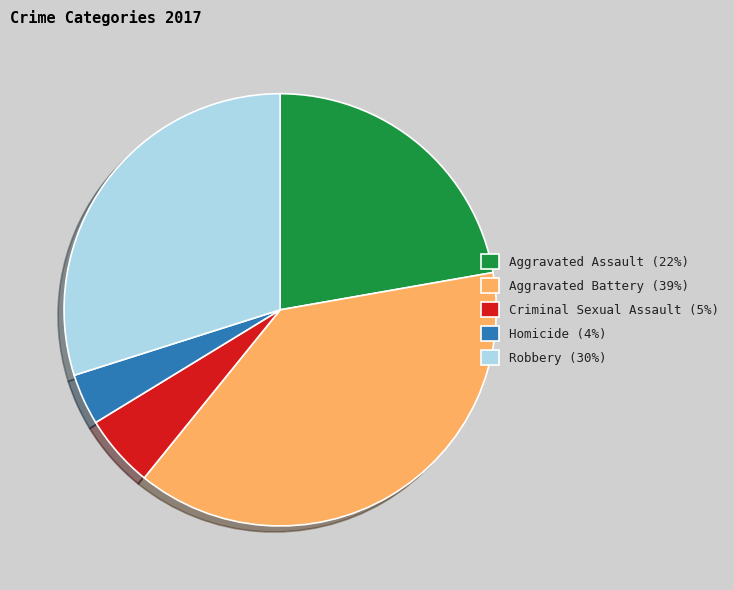

How many segments does this pie chart have?

5